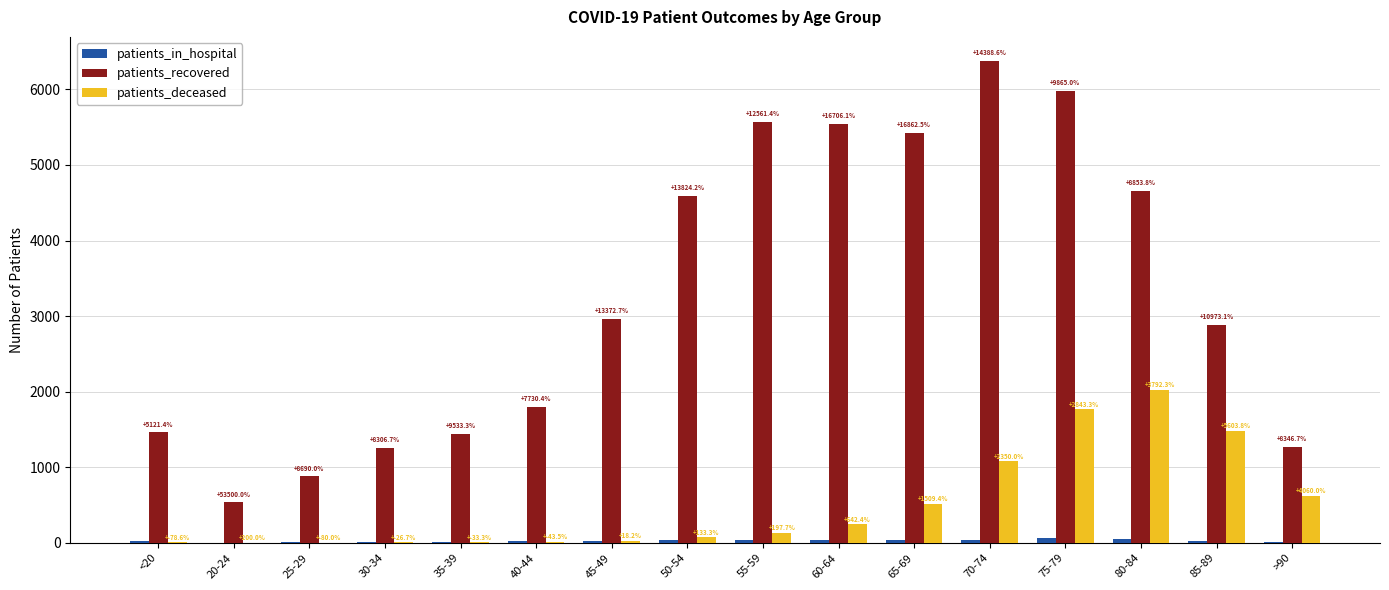

Which series has the largest total across all categories?

patients_recovered